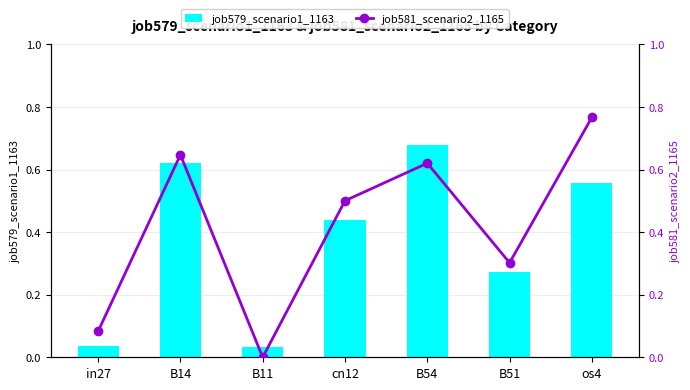

Is it true that job579_scenario1_1163 equals 0.1 at B51?

False